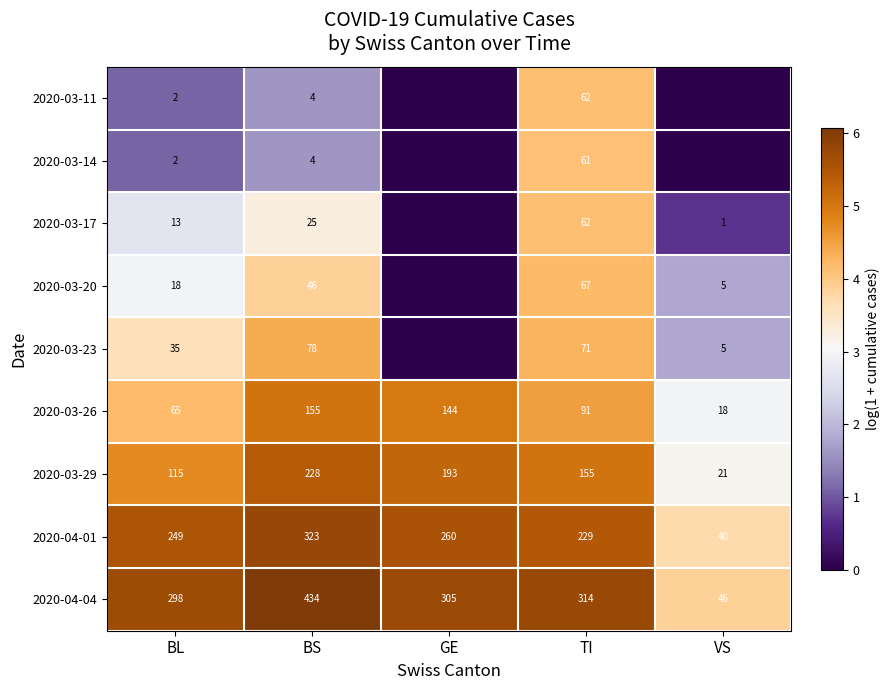

Read the 2020-03-29 value at VS, to the nearest 10.

20